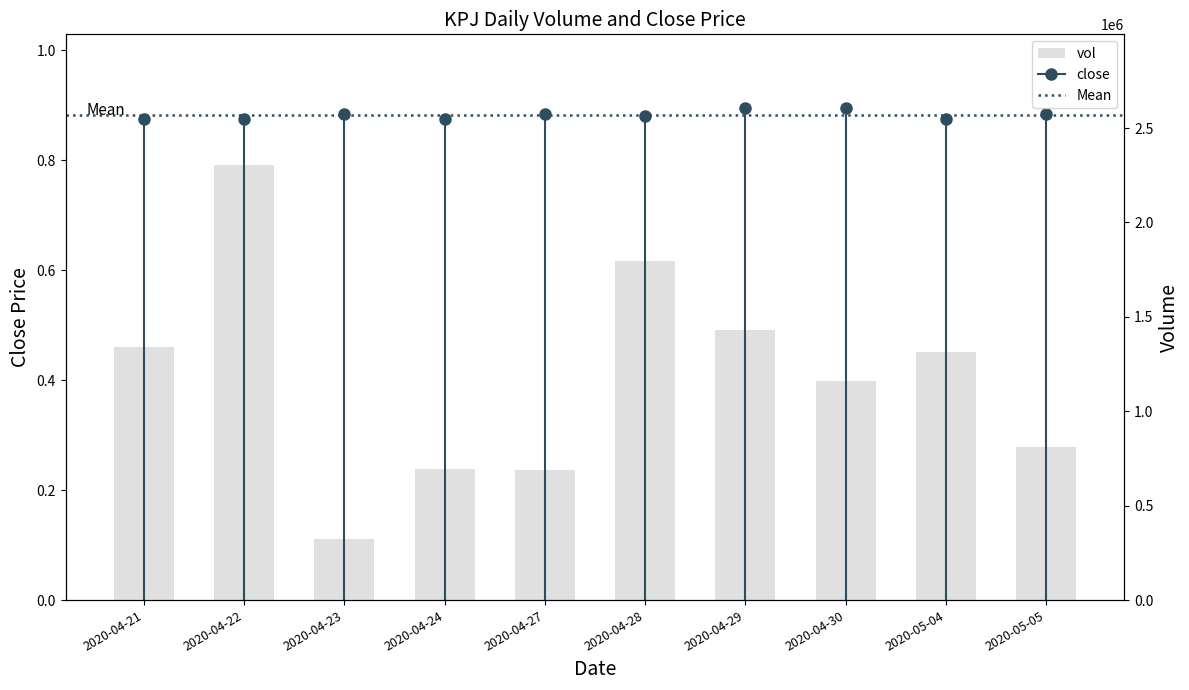

Reading left to right, extract all data points from this chart.

2020-04-21=1340500	2020-04-22=2305100	2020-04-23=324200	2020-04-24=693600	2020-04-27=688400	2020-04-28=1795000	2020-04-29=1432900	2020-04-30=1162700	2020-05-04=1312000	2020-05-05=811400